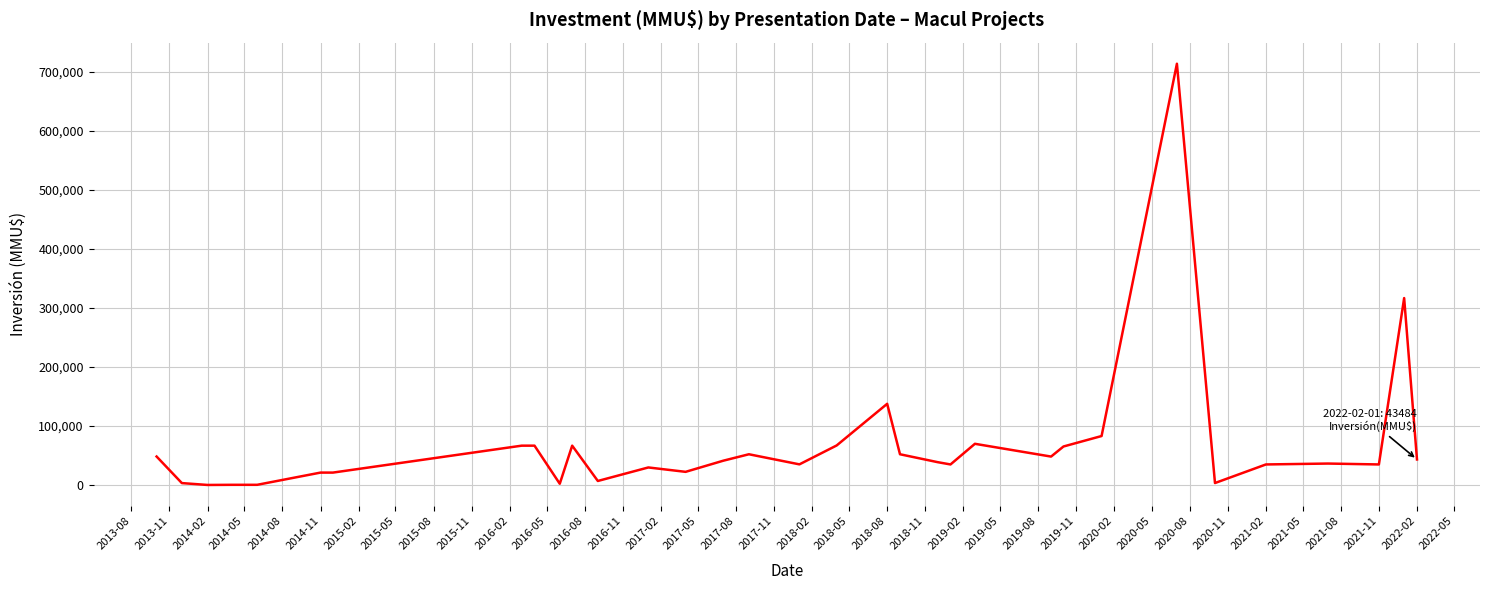

What is the greatest value displayed?

714200